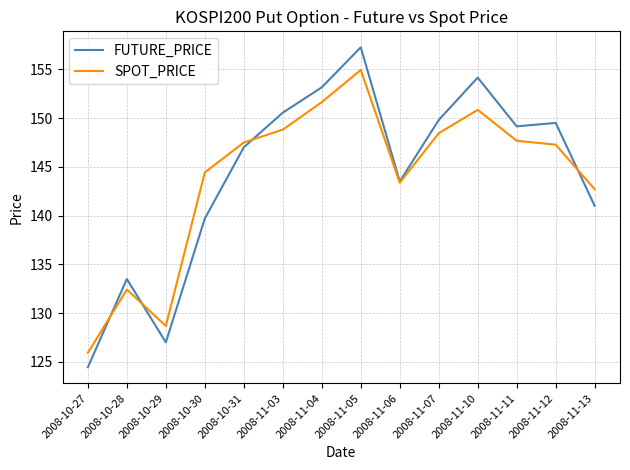

What is the difference between the second highest and minimum values in the FUTURE_PRICE series?

29.7